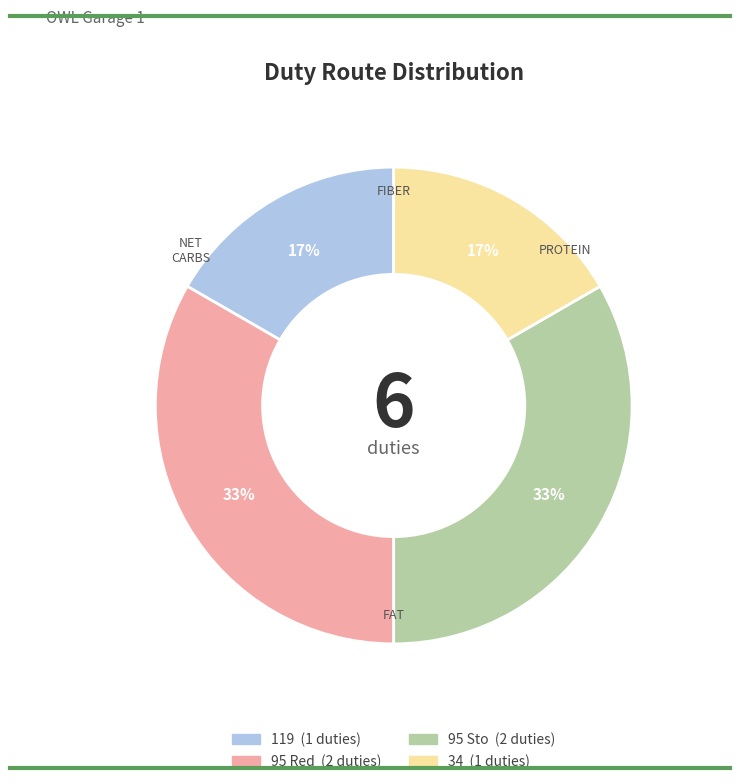

To the nearest percent, what is the average slice percentage?

25%